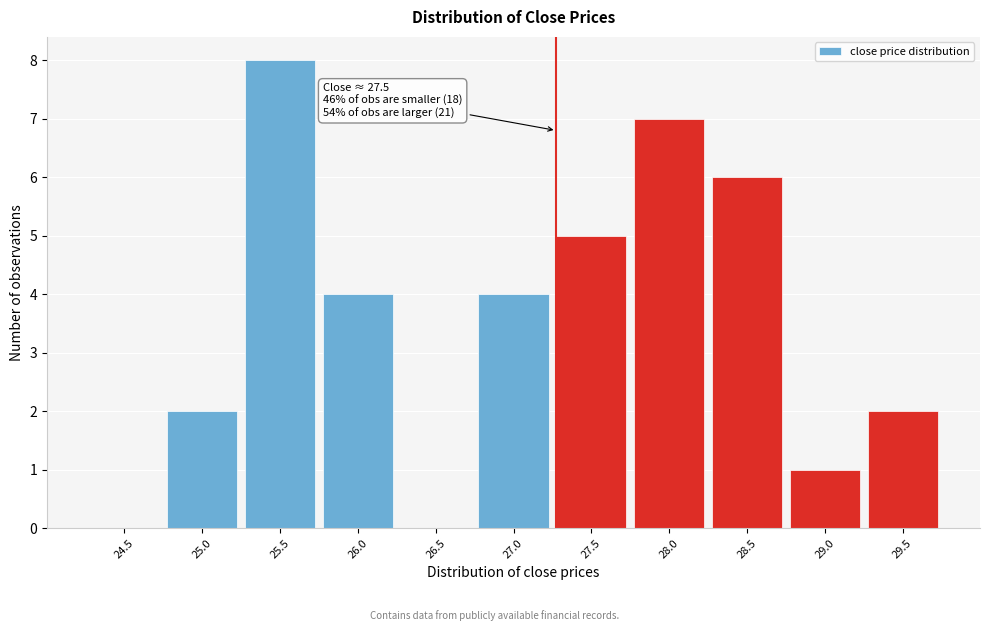

Reading right to left, extract all data points from this chart.

29.5=2	29.0=1	28.5=6	28.0=7	27.5=5	27.0=4	26.5=0	26.0=4	25.5=8	25.0=2	24.5=0